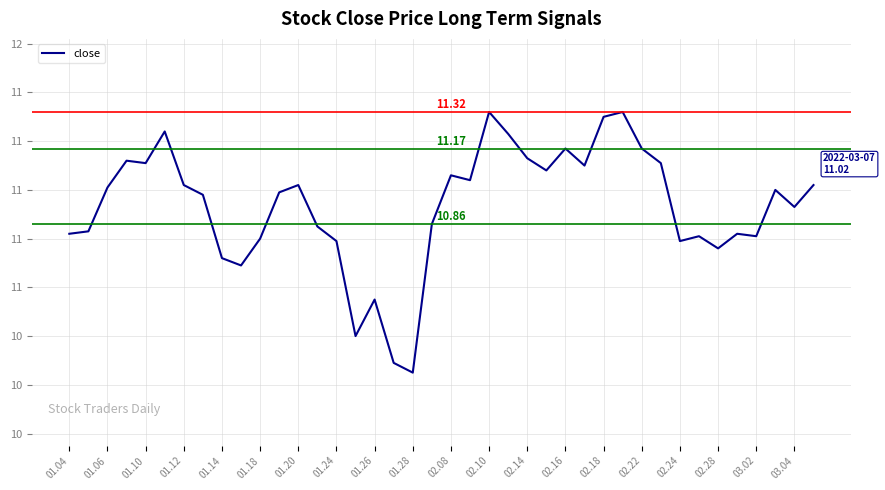

True or false: the data has more than 0 interior local peaks.

True